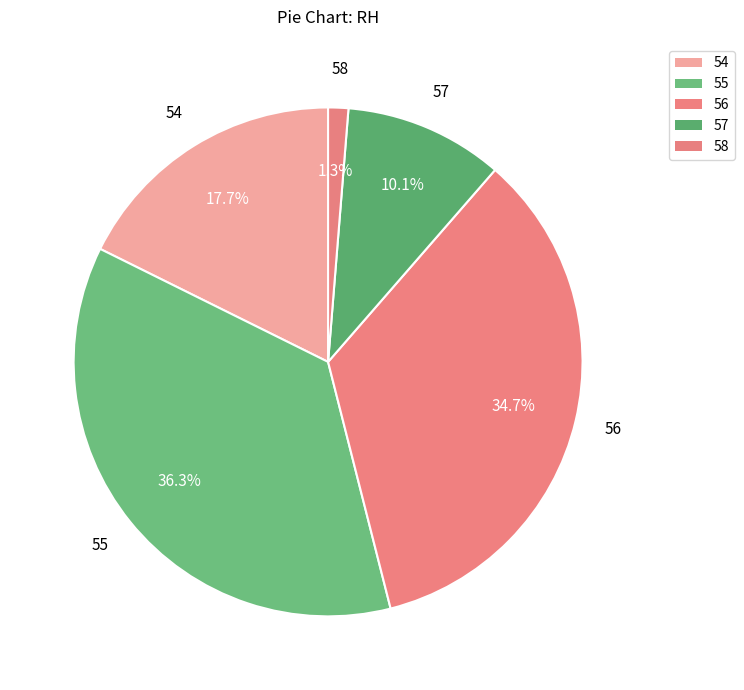

Does 56 represent more than half of the total?

No